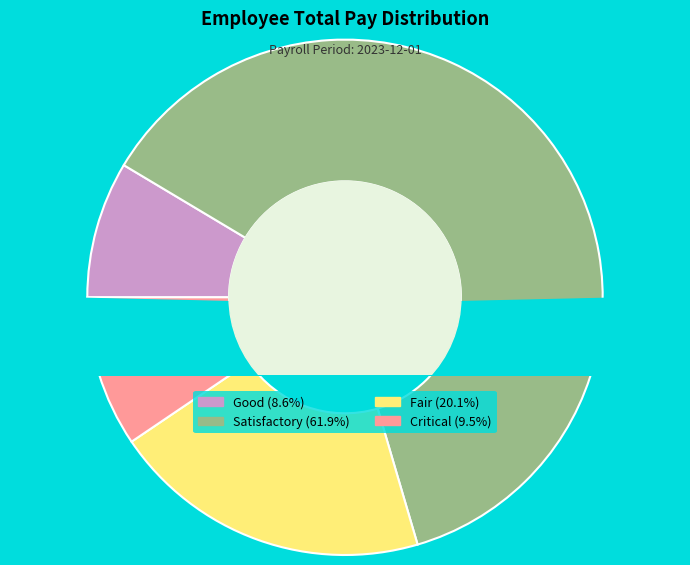

Is there any slice that represents more than half of the pie?

Yes